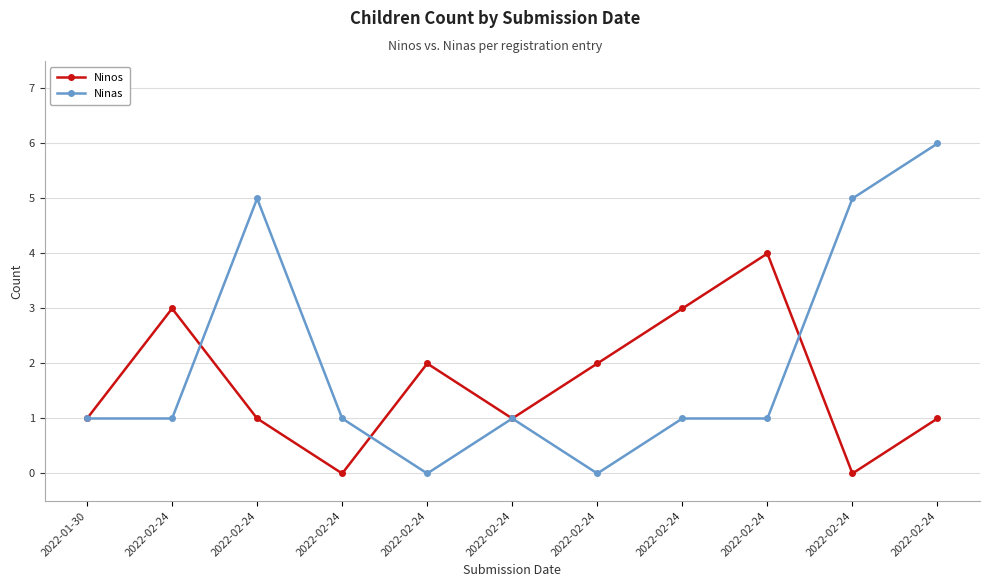

Is this an area chart (filled region under the line)?

No